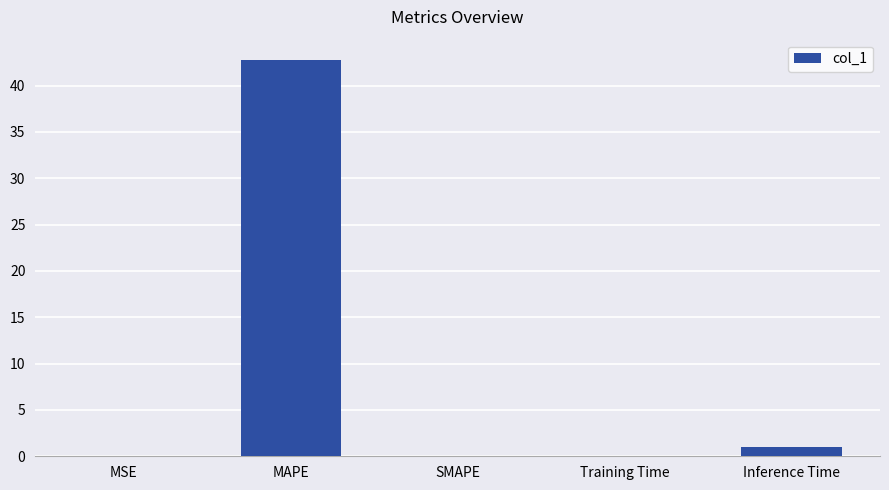

True or false: the data shows 0.0 at MSE.

True